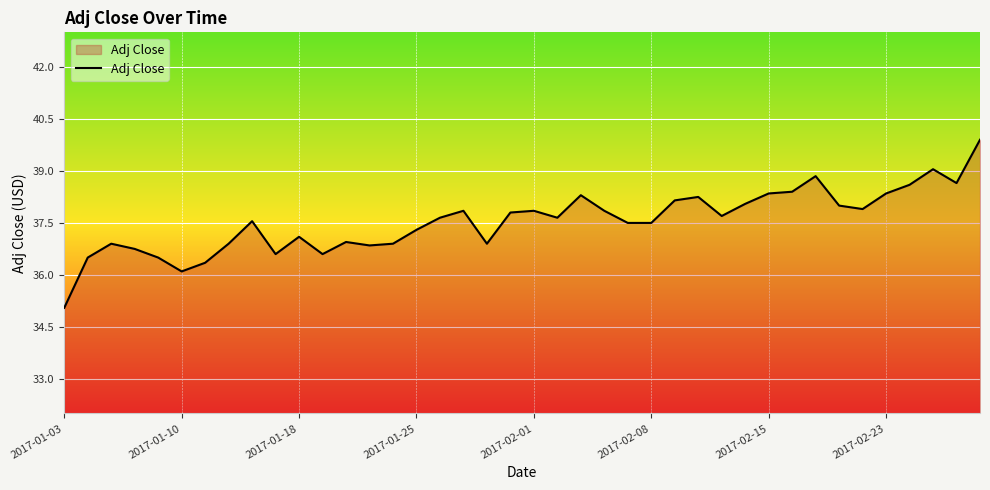

What is the difference between the maximum and minimum values?

4.9